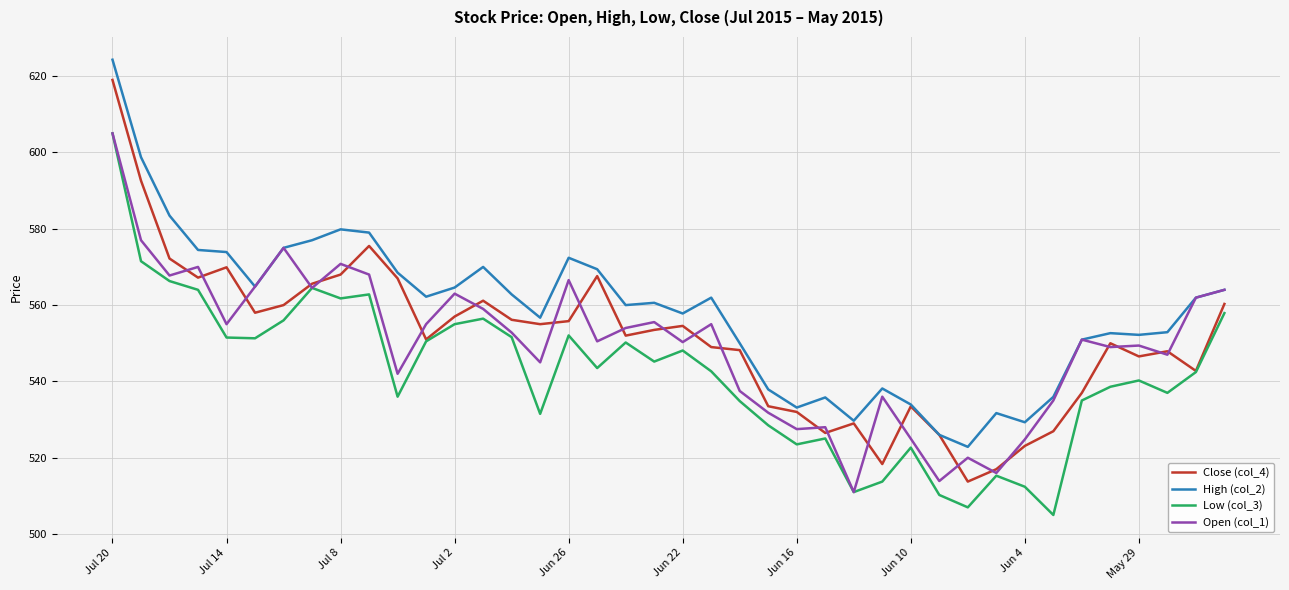

What is the minimum value for Close (col_4)?

513.8